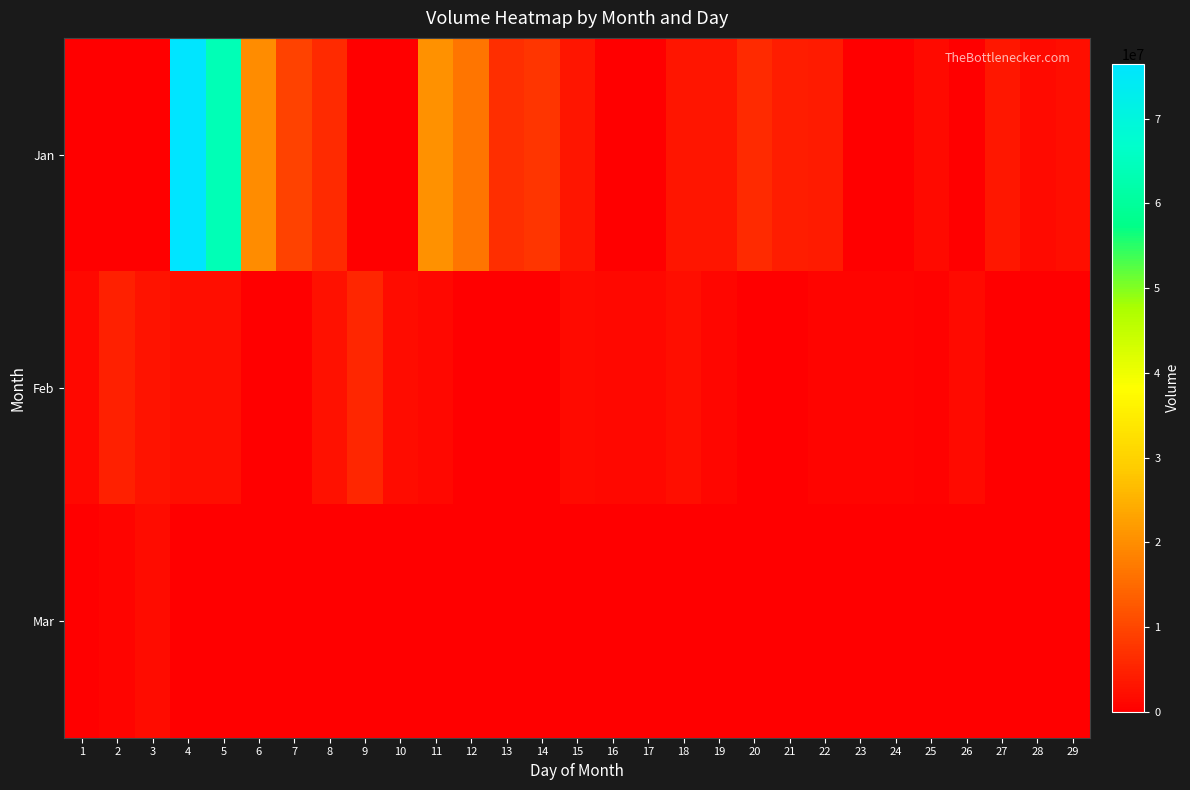

What is the maximum value shown in the chart?

76470144